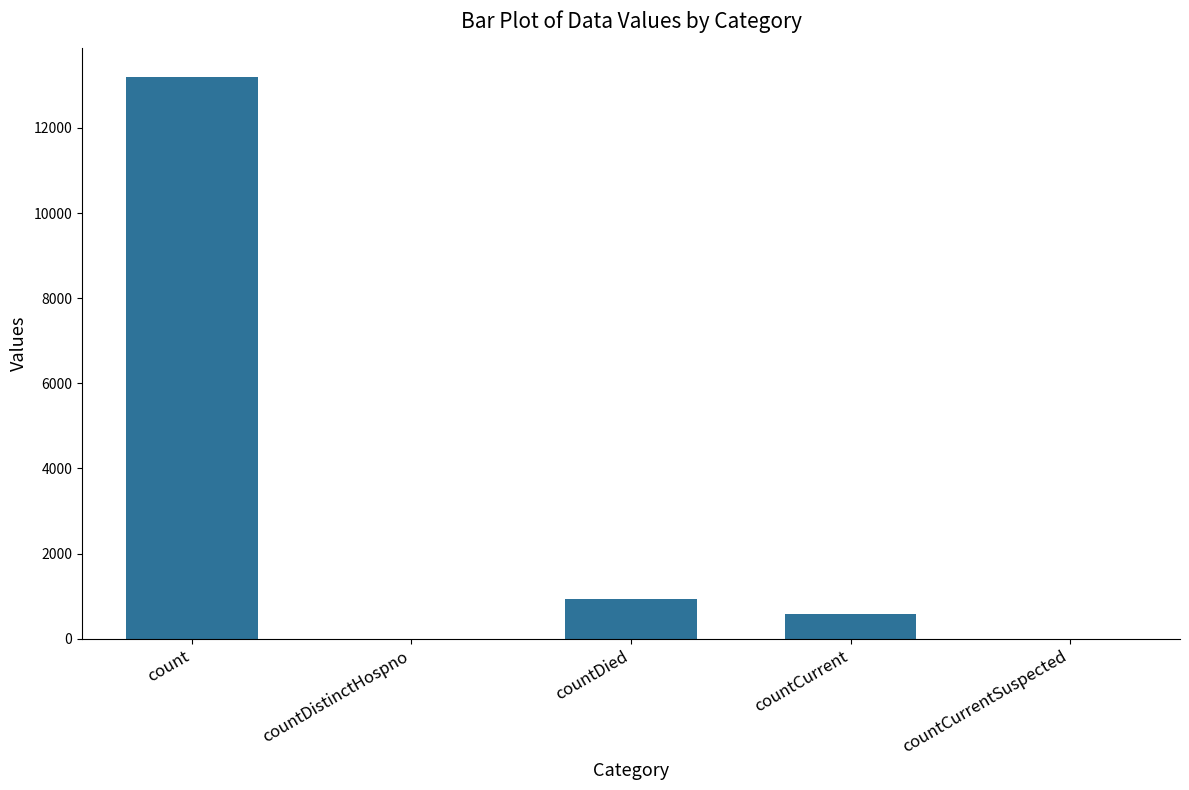

What is the sum of the values at countCurrent and countDistinctHospno?

573